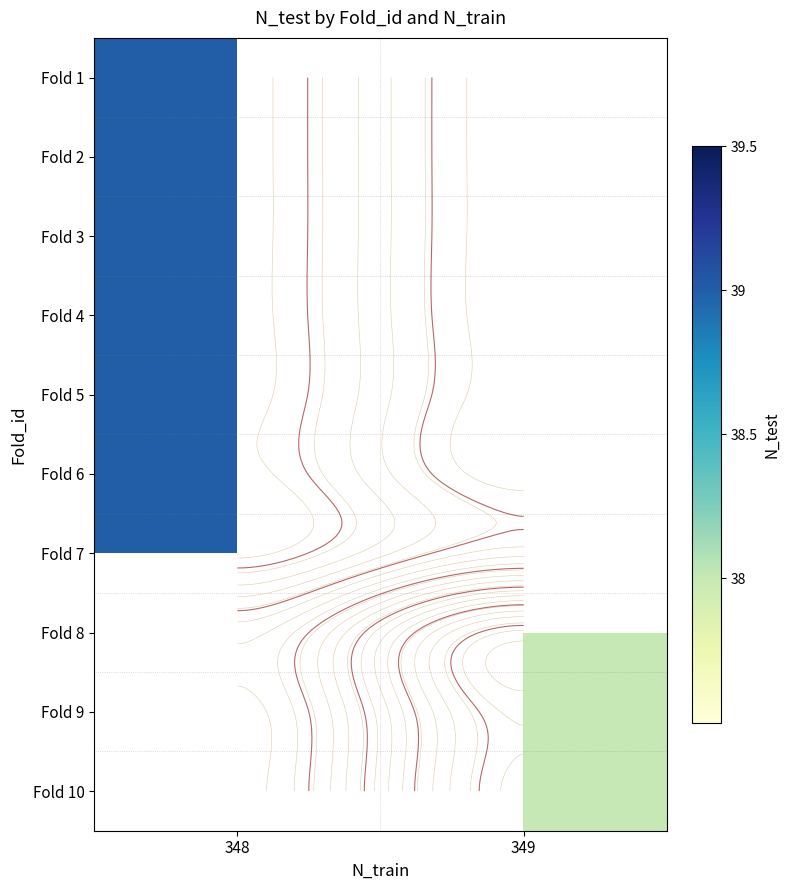

The value of Fold 6 at 348 is 39.0. True or false?

True